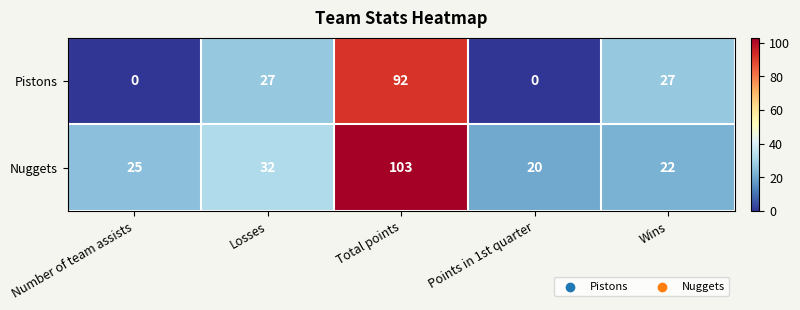

True or false: Pistons has a value of 62 at Number of team assists.

False